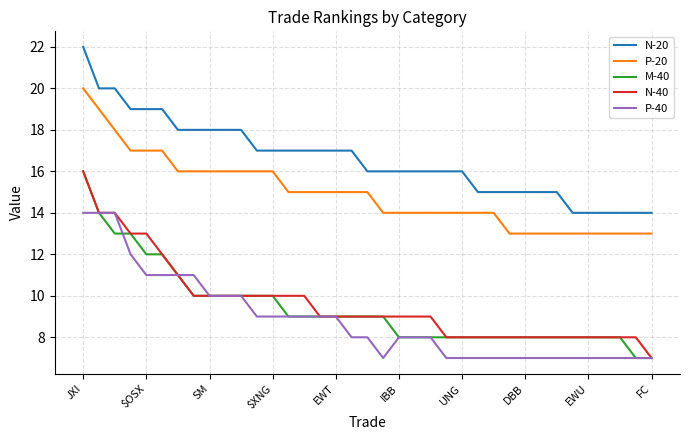

Is this an area chart (filled region under the line)?

No